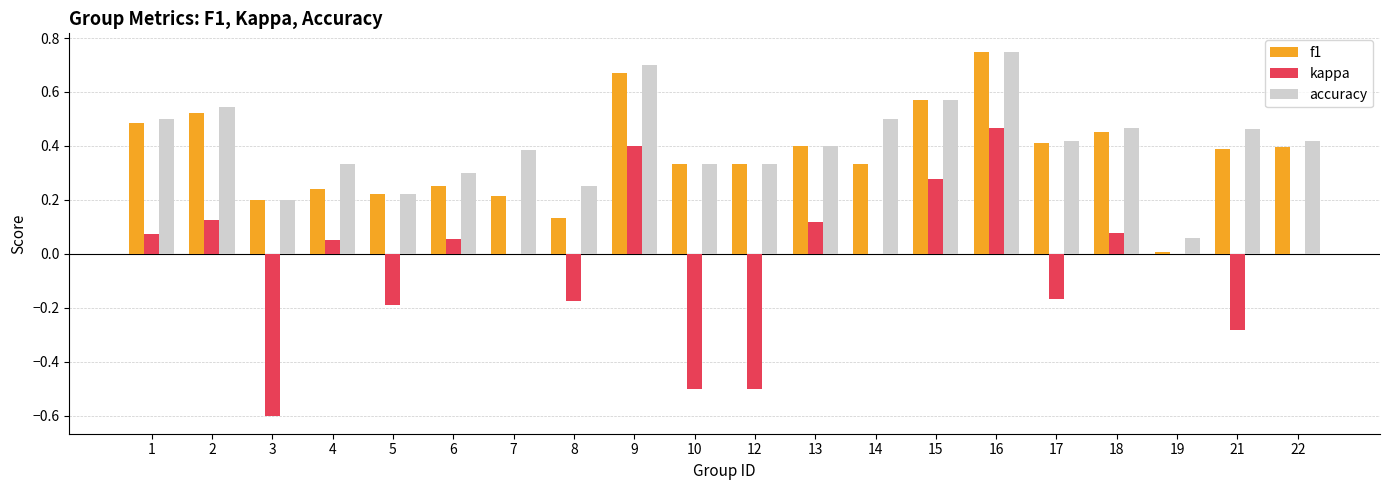

Is the value of f1 at 14 greater than the value of accuracy at 16?

No